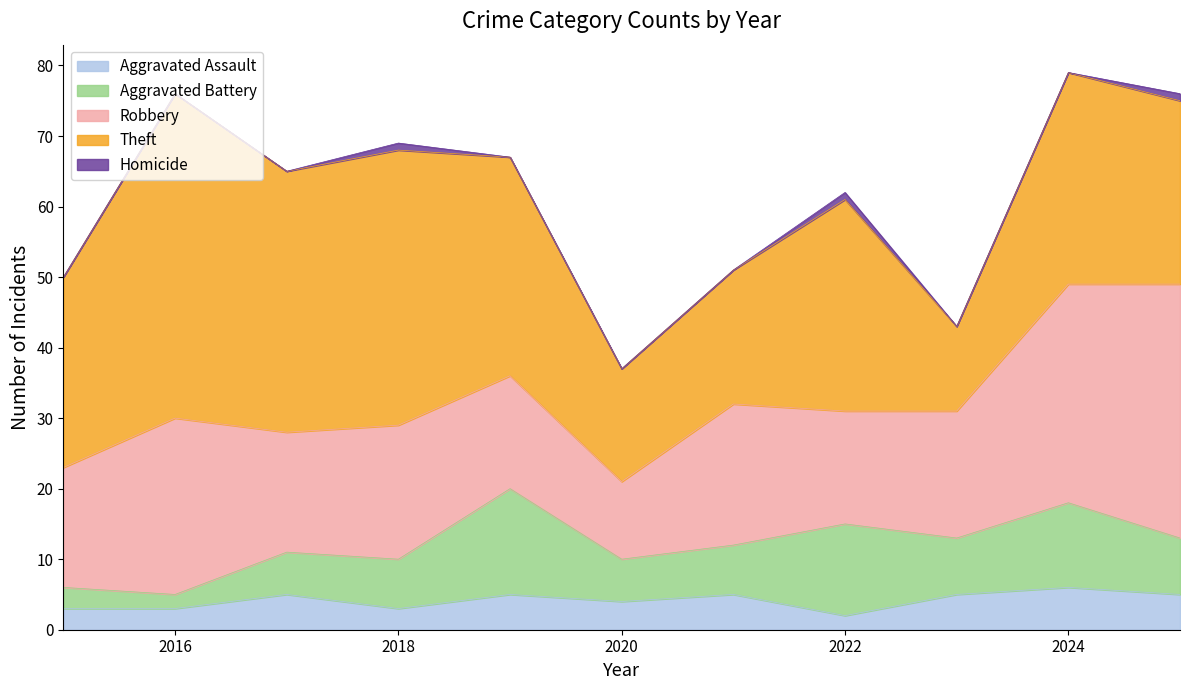

At 2024, list the series in order from smallest to largest.

Homicide, Aggravated Assault, Aggravated Battery, Theft, Robbery